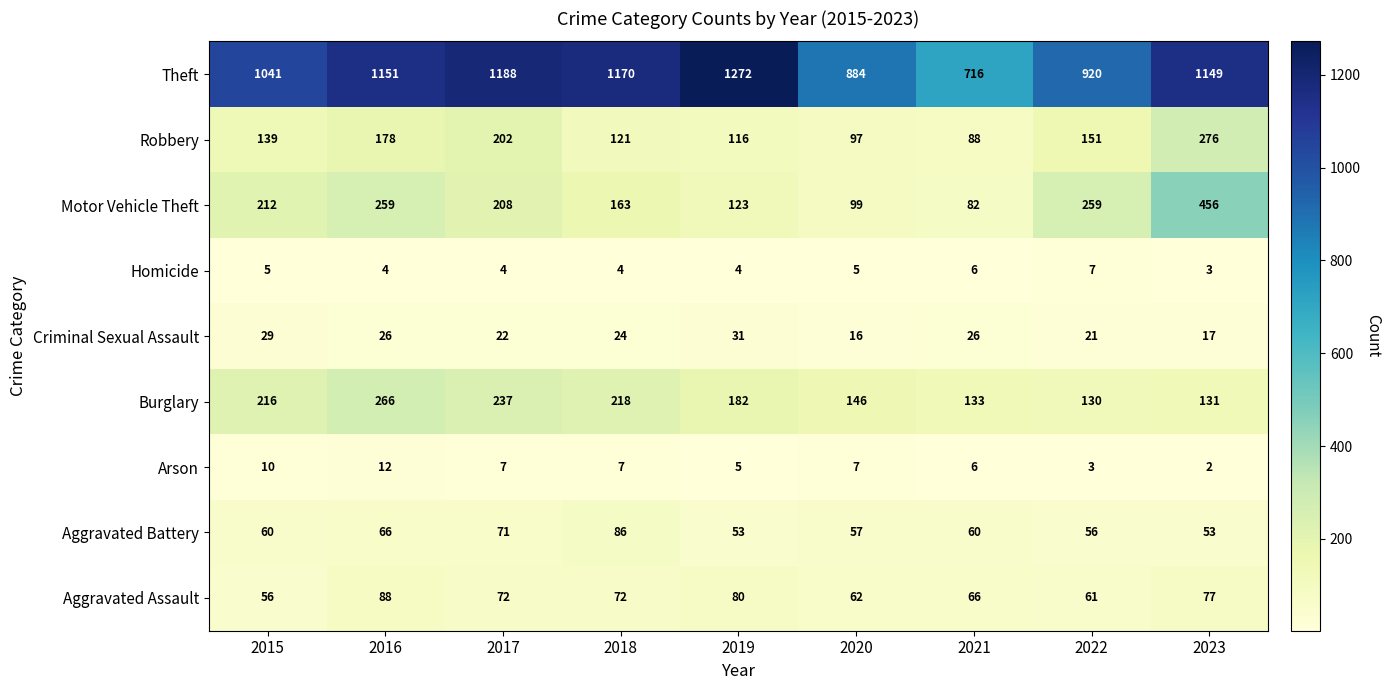

Rank the series by their maximum value, from lowest to highest.

Homicide, Arson, Criminal Sexual Assault, Aggravated Battery, Aggravated Assault, Burglary, Robbery, Motor Vehicle Theft, Theft